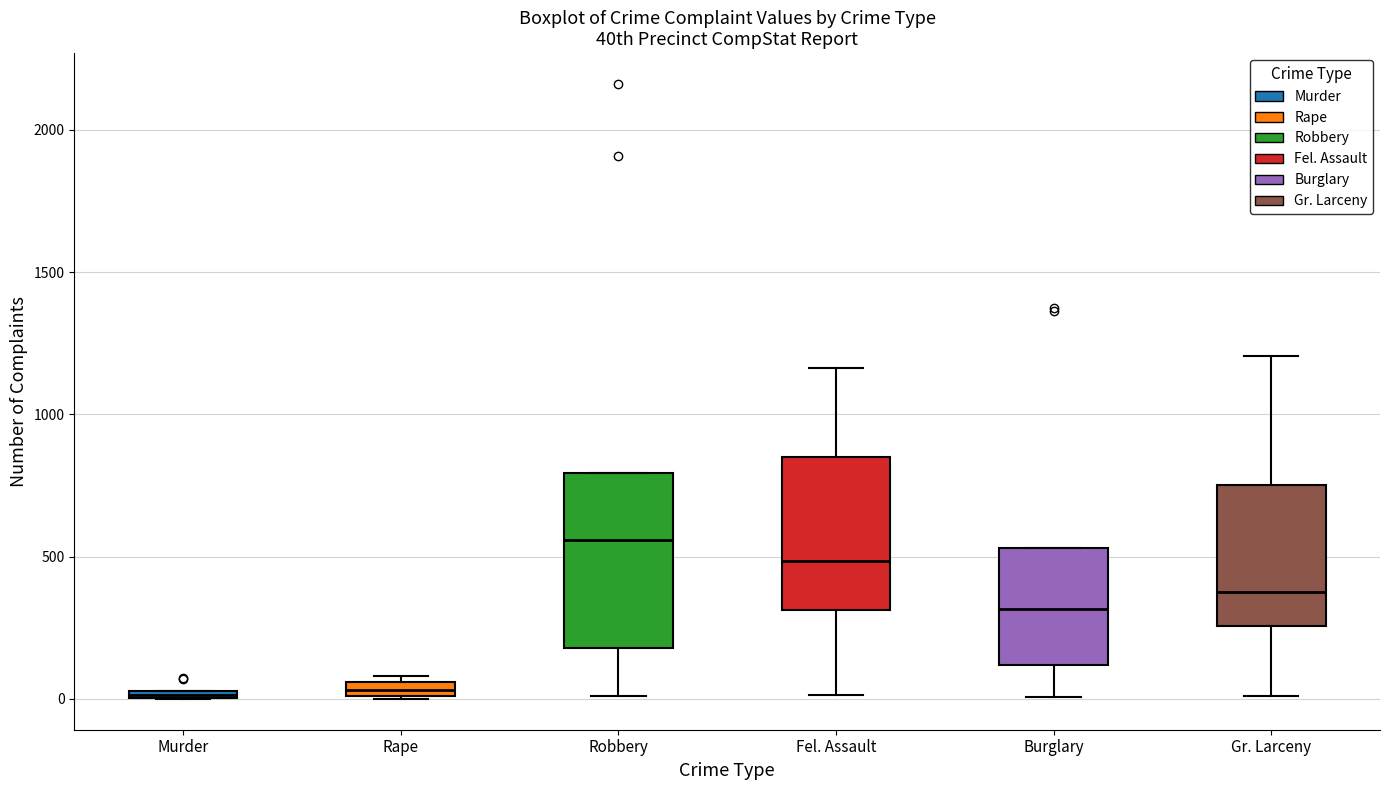

Where is the lower edge of the box for Gr. Larceny on the y-axis? The values are not printed on the chart, so give them approximately, as read against the axis.

250